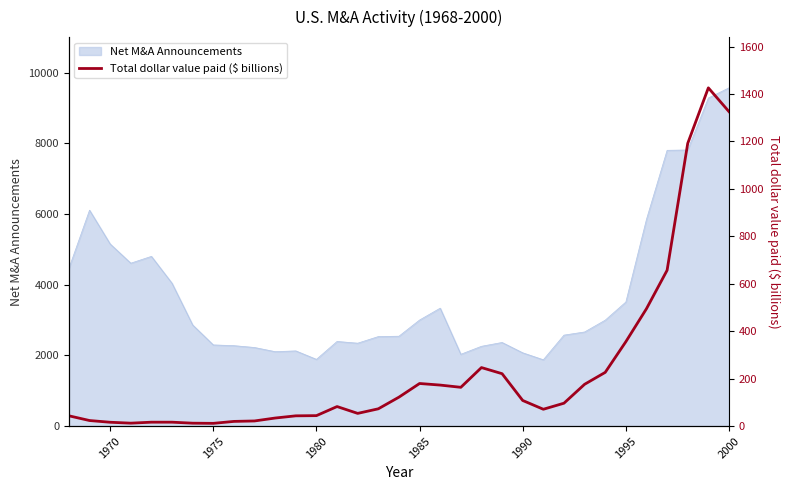

What is the minimum value for Net M&A Announcements?

1877